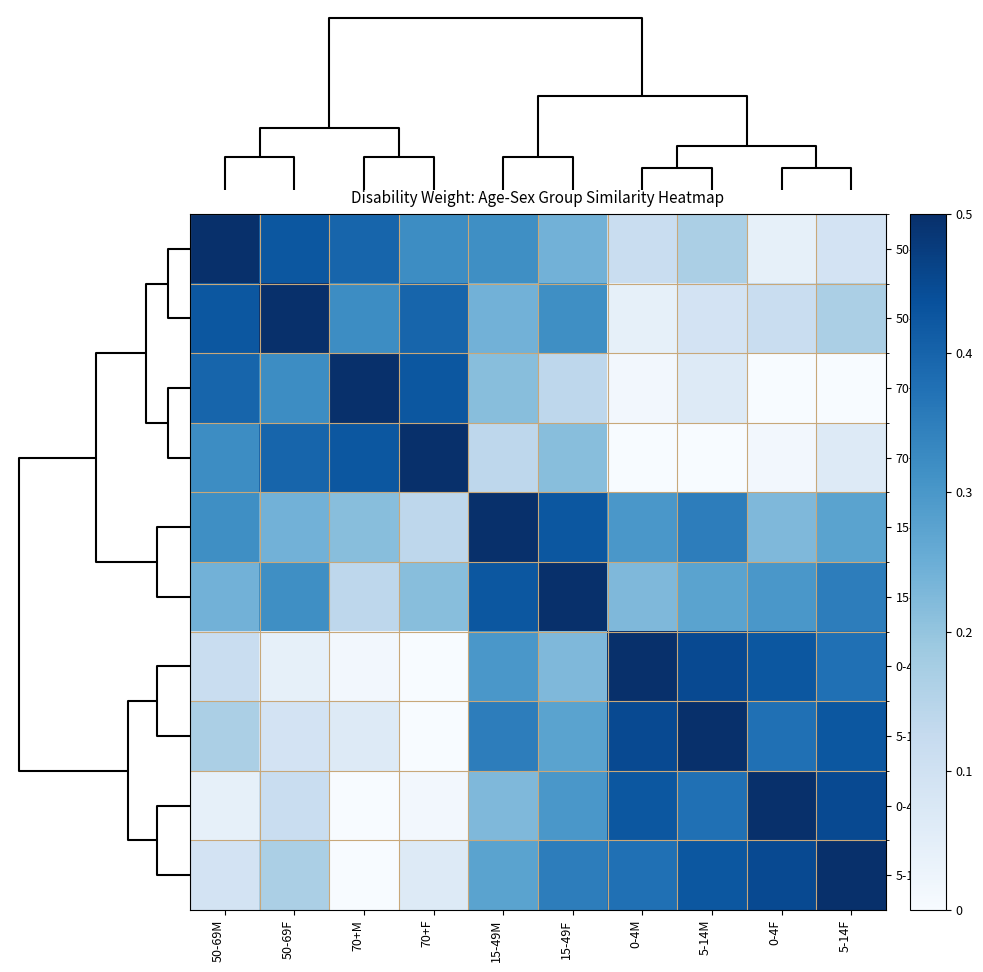

Reading left to right, extract all data points from this chart.

50-69M: 50-69M=0.5	50-69F=0.4	70+M=0.4	70+F=0.3	15-49M=0.3	15-49F=0.2	0-4M=0.1	5-14M=0.2	0-4F=0.0	5-14F=0.1
50-69F: 50-69M=0.4	50-69F=0.5	70+M=0.3	70+F=0.4	15-49M=0.2	15-49F=0.3	0-4M=0.0	5-14M=0.1	0-4F=0.1	5-14F=0.2
70+M: 50-69M=0.4	50-69F=0.3	70+M=0.5	70+F=0.4	15-49M=0.2	15-49F=0.1	0-4M=0.0	5-14M=0.1	0-4F=-0.1	5-14F=-0.0
70+F: 50-69M=0.3	50-69F=0.4	70+M=0.4	70+F=0.5	15-49M=0.1	15-49F=0.2	0-4M=-0.1	5-14M=-0.0	0-4F=0.0	5-14F=0.1
15-49M: 50-69M=0.3	50-69F=0.2	70+M=0.2	70+F=0.1	15-49M=0.5	15-49F=0.4	0-4M=0.3	5-14M=0.3	0-4F=0.2	5-14F=0.3
15-49F: 50-69M=0.2	50-69F=0.3	70+M=0.1	70+F=0.2	15-49M=0.4	15-49F=0.5	0-4M=0.2	5-14M=0.3	0-4F=0.3	5-14F=0.3
0-4M: 50-69M=0.1	50-69F=0.0	70+M=0.0	70+F=-0.1	15-49M=0.3	15-49F=0.2	0-4M=0.5	5-14M=0.5	0-4F=0.4	5-14F=0.4
5-14M: 50-69M=0.2	50-69F=0.1	70+M=0.1	70+F=-0.0	15-49M=0.3	15-49F=0.3	0-4M=0.5	5-14M=0.5	0-4F=0.4	5-14F=0.4
0-4F: 50-69M=0.0	50-69F=0.1	70+M=-0.1	70+F=0.0	15-49M=0.2	15-49F=0.3	0-4M=0.4	5-14M=0.4	0-4F=0.5	5-14F=0.5
5-14F: 50-69M=0.1	50-69F=0.2	70+M=-0.0	70+F=0.1	15-49M=0.3	15-49F=0.3	0-4M=0.4	5-14M=0.4	0-4F=0.5	5-14F=0.5